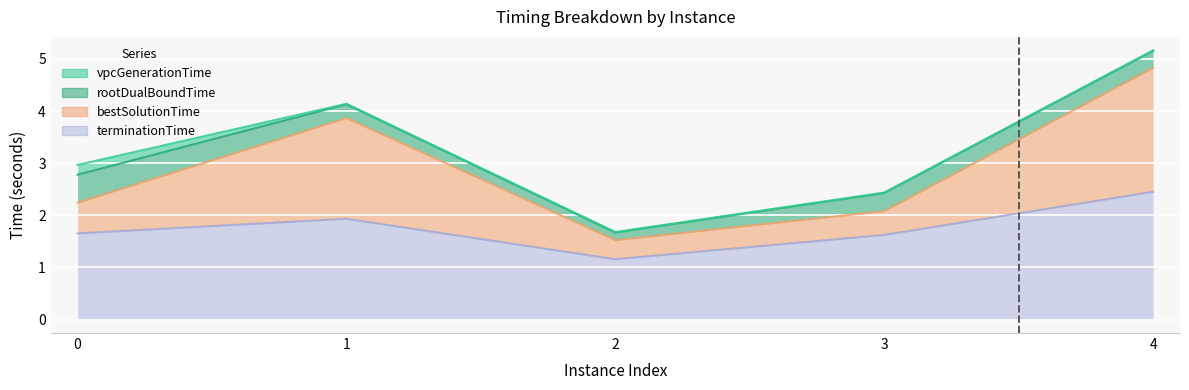

Where is the first local maximum for bestSolutionTime?

1